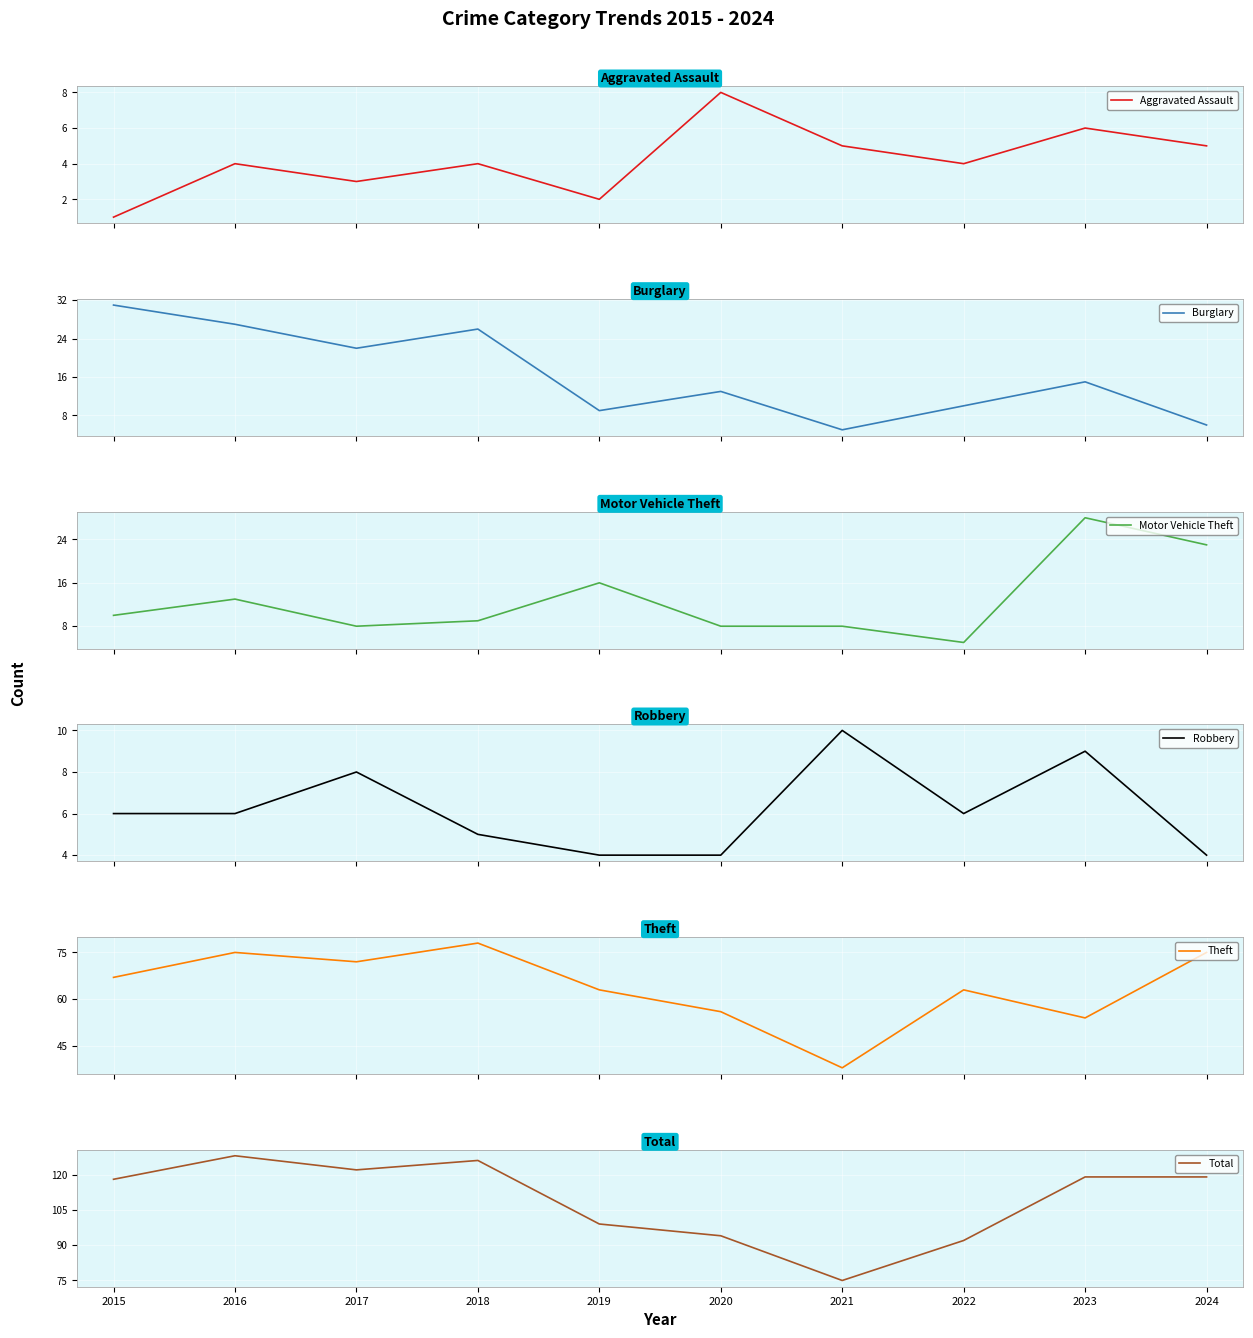

Where is the first local minimum for Aggravated Assault?

2017